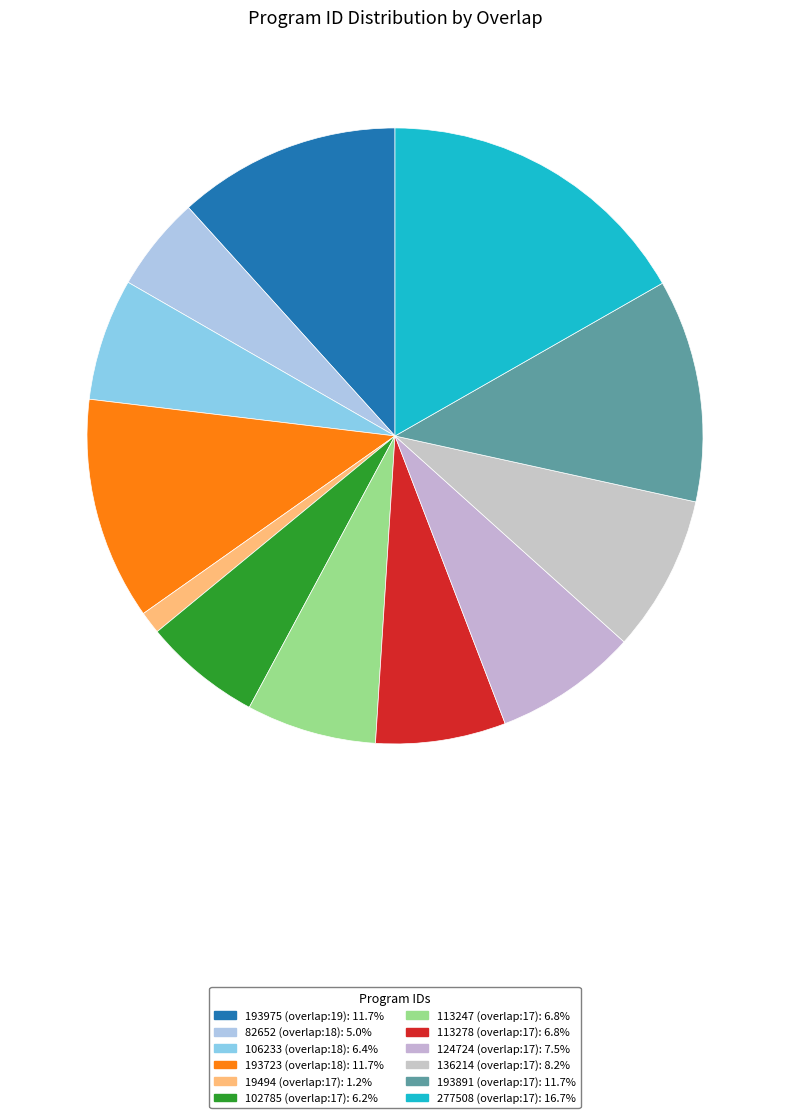

The 193891 (overlap:17) slice represents 12% of the pie. True or false?

True